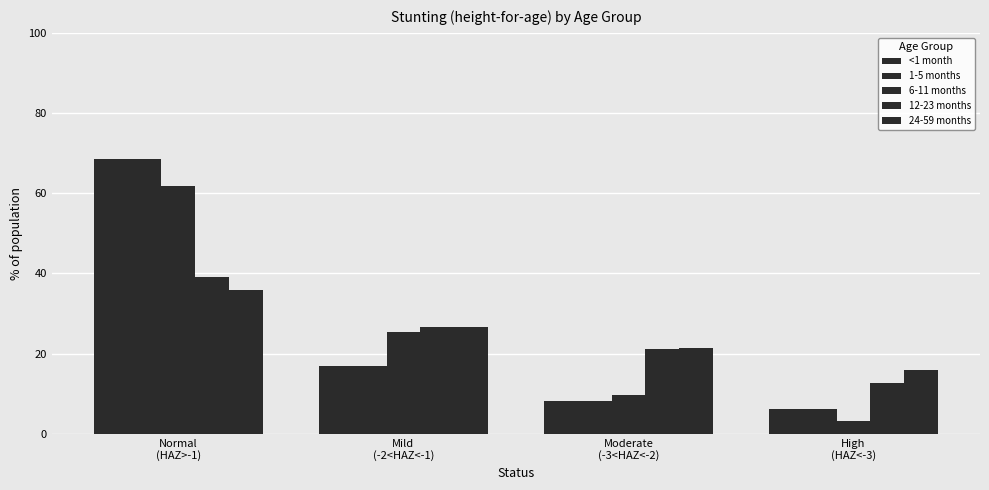

At how many categories does at least one series exceed 31?

1